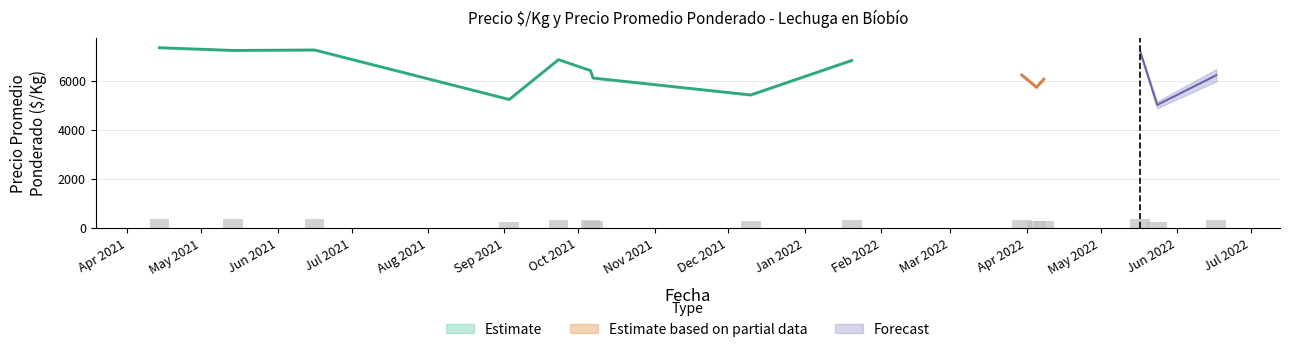

How many values in the Precio promedio ponderado series are below 6278?

20